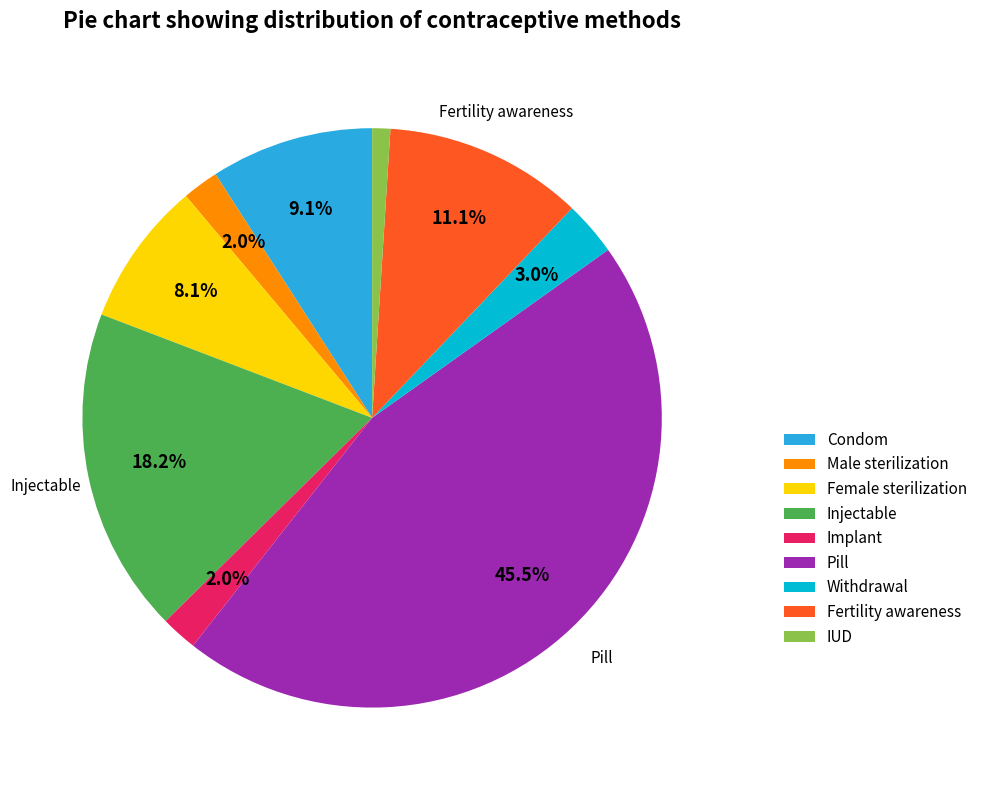

What percentage is NOT represented by Injectable?

81.8%